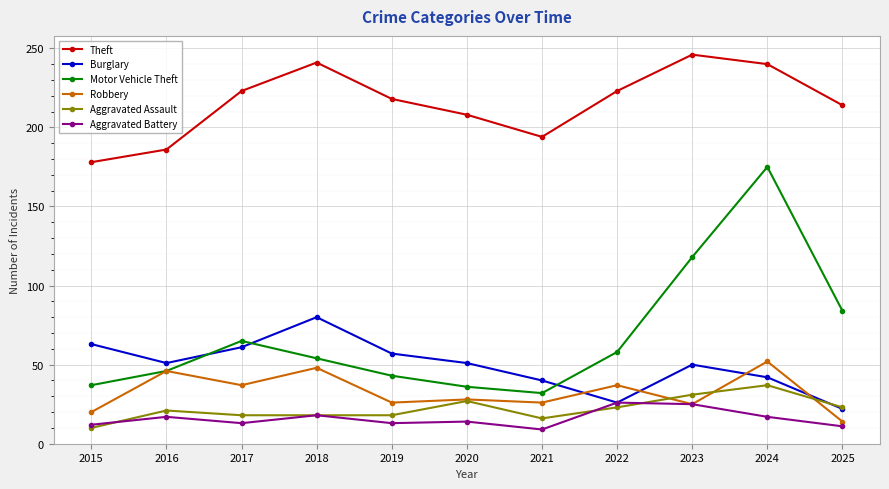

What is the lowest value of the Aggravated Assault series?

10